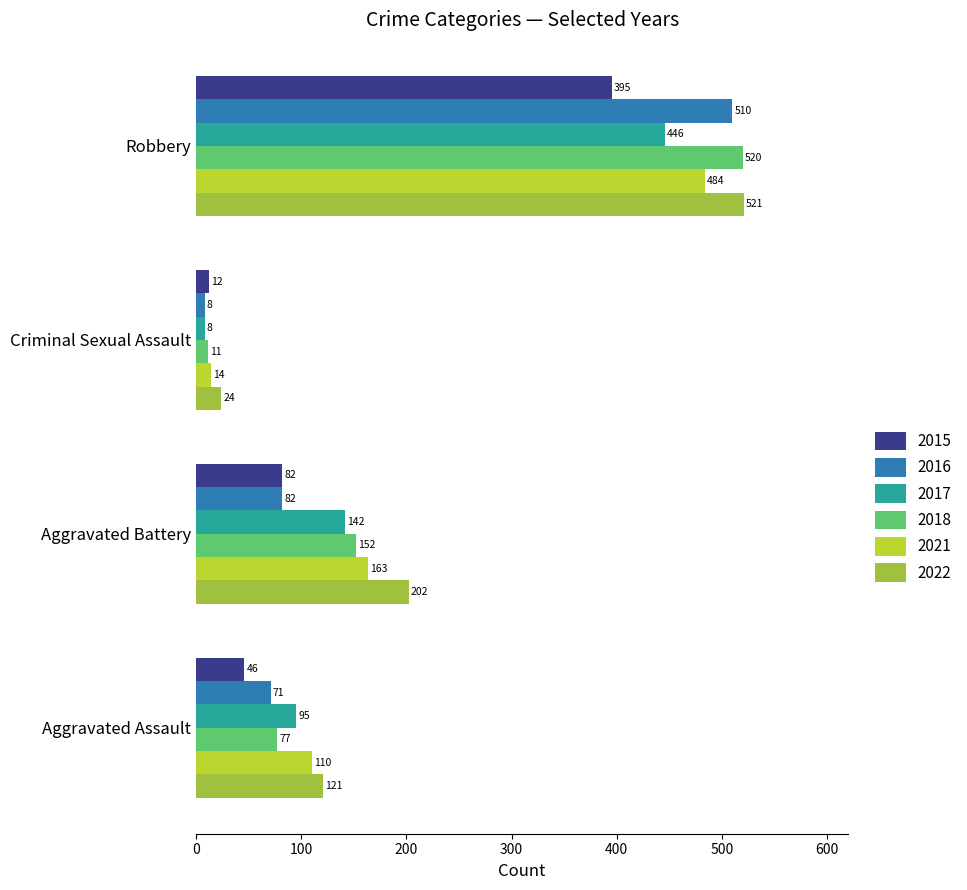

Which series has the largest total across all categories?

2022